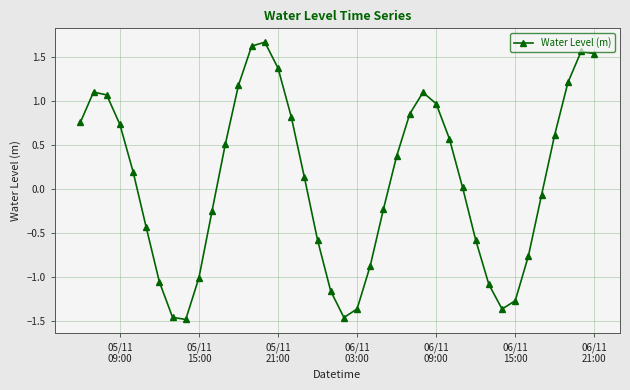

What is the maximum value shown in the chart?

1.7